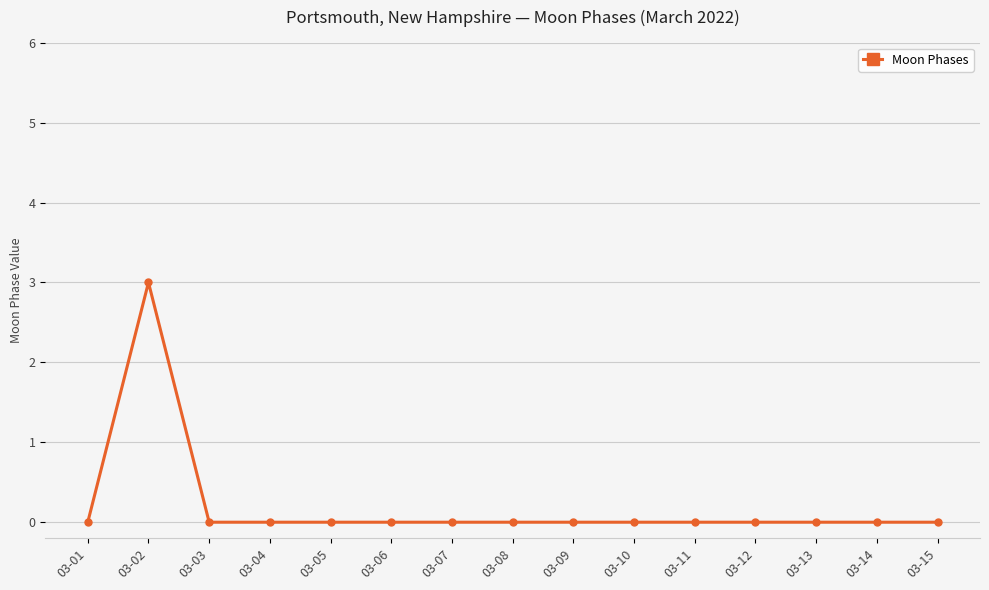

At which category does the chart reach its peak across all series?

03-02